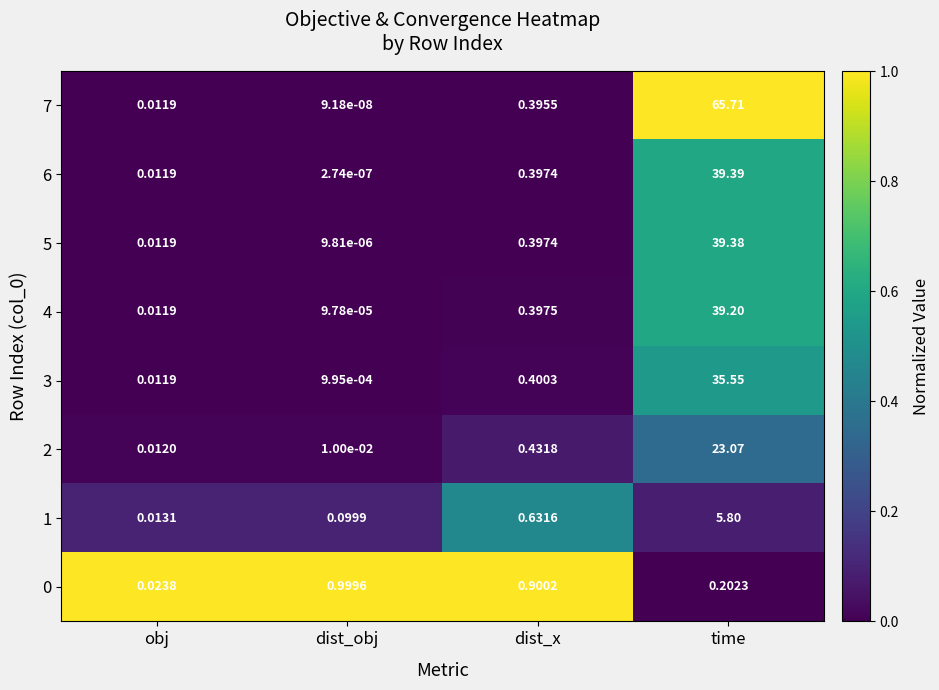

Where is 1 nearest to the value 2?

dist_x